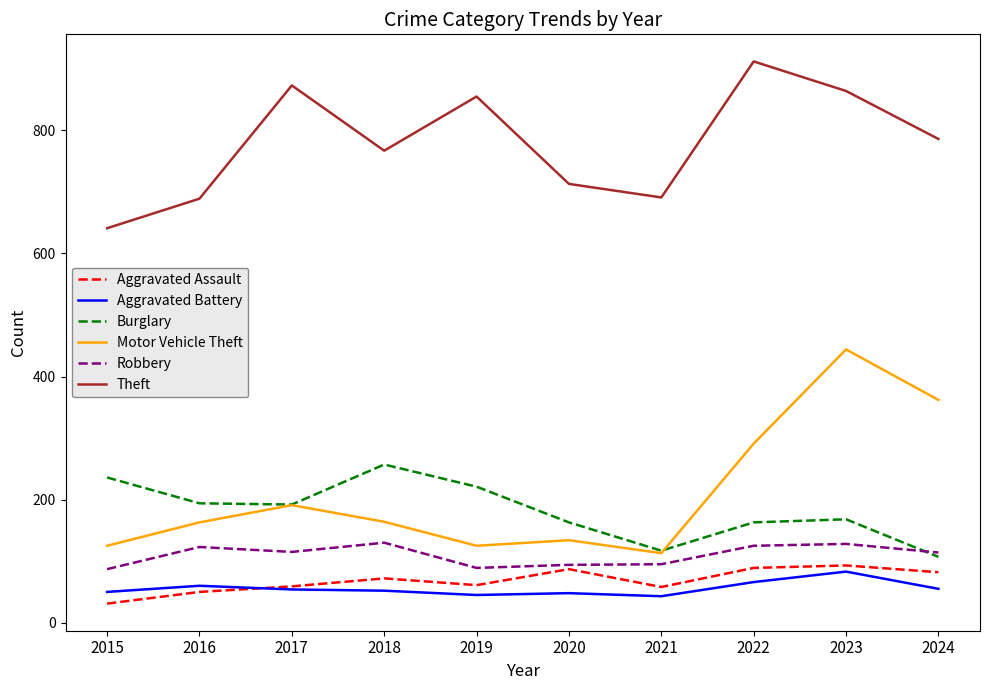

True or false: Motor Vehicle Theft has a value of 125 at 2019.

True